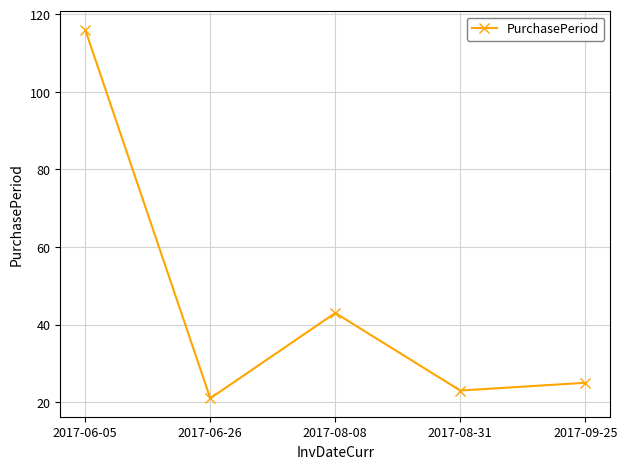

What position from the right is 2017-06-26?

4